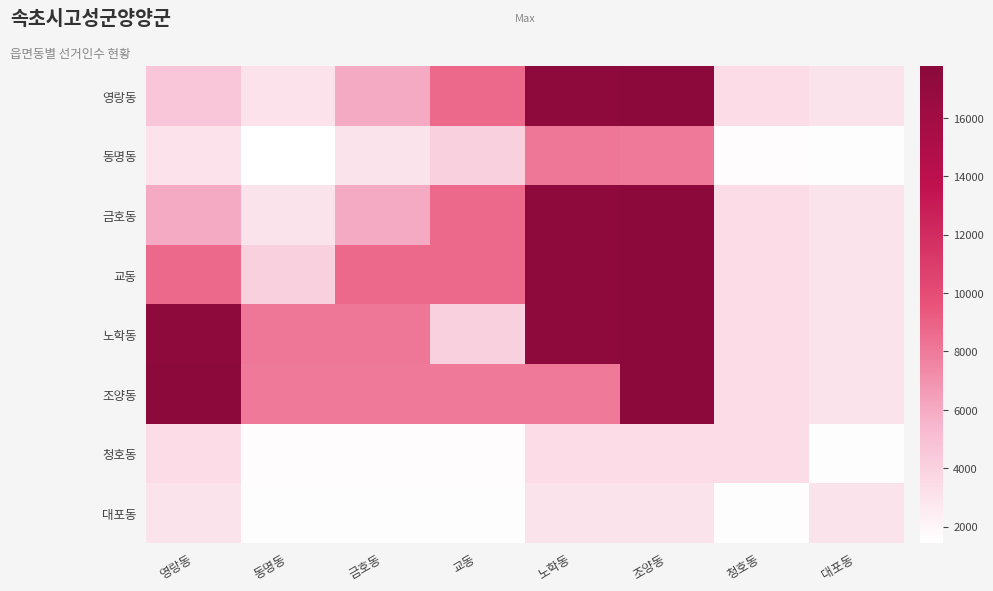

What is the total value across all series at 노학동?

92170